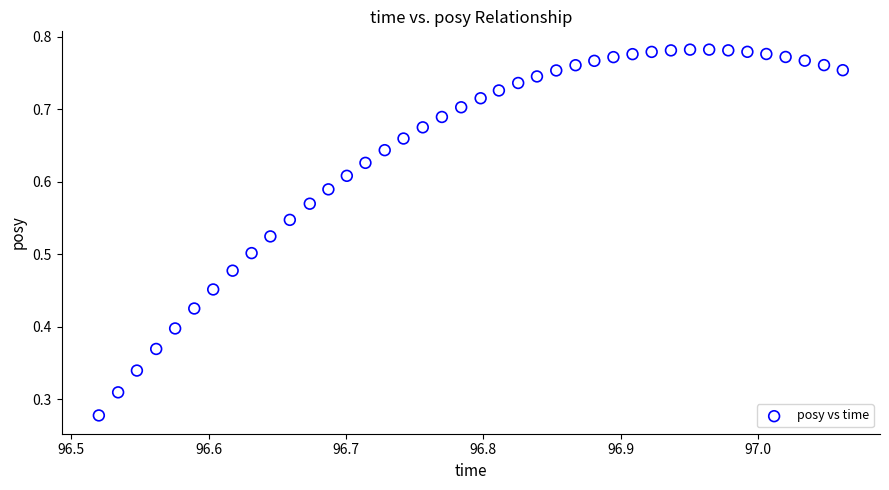

How many points are shown in the scatter plot?

40